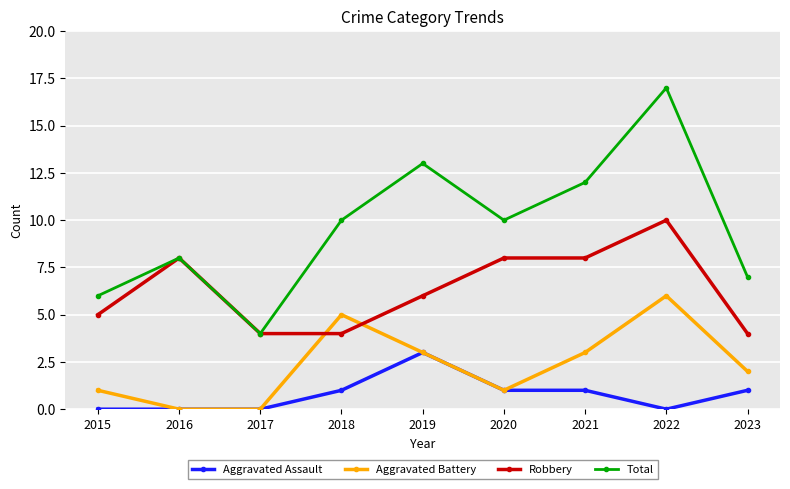

Rank the series by their average value, from lowest to highest.

Aggravated Assault, Aggravated Battery, Robbery, Total